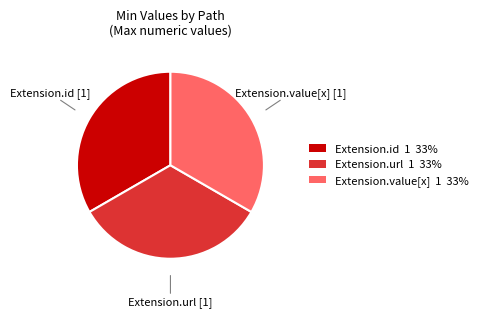

How many segments does this pie chart have?

3